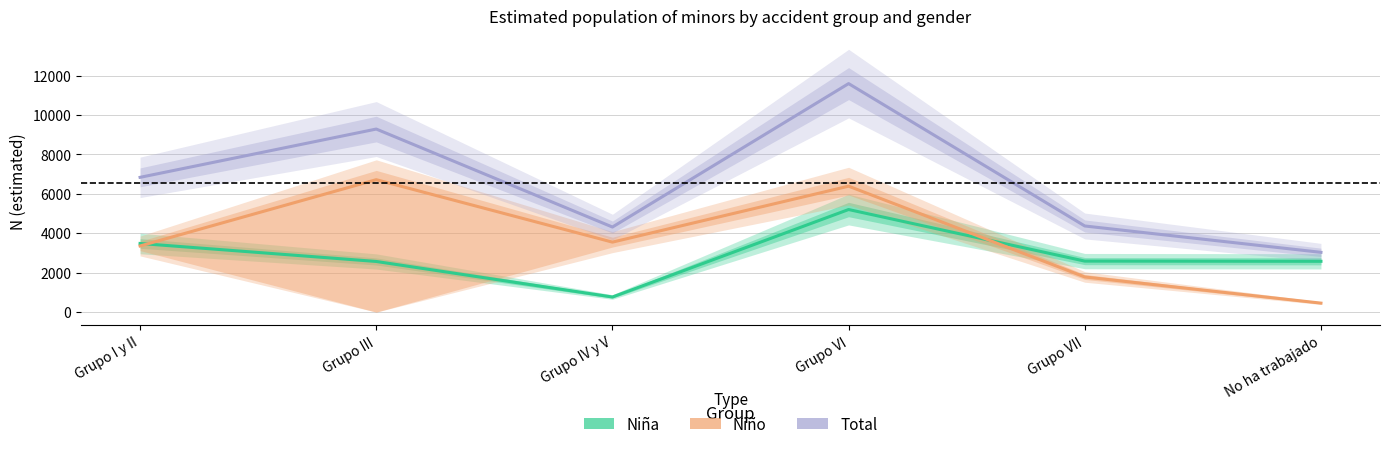

What are all the series names shown in the legend?

Niña, Niño, Total